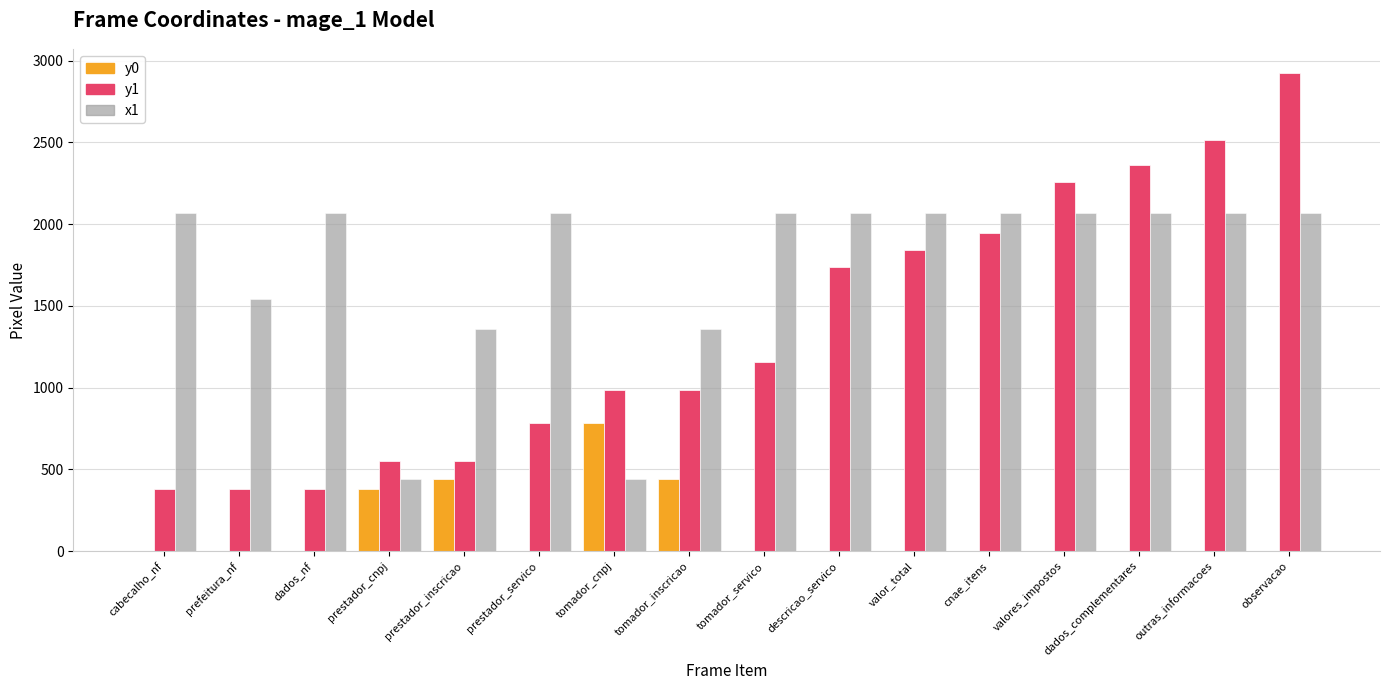

What is the maximum value shown in the chart?

2923